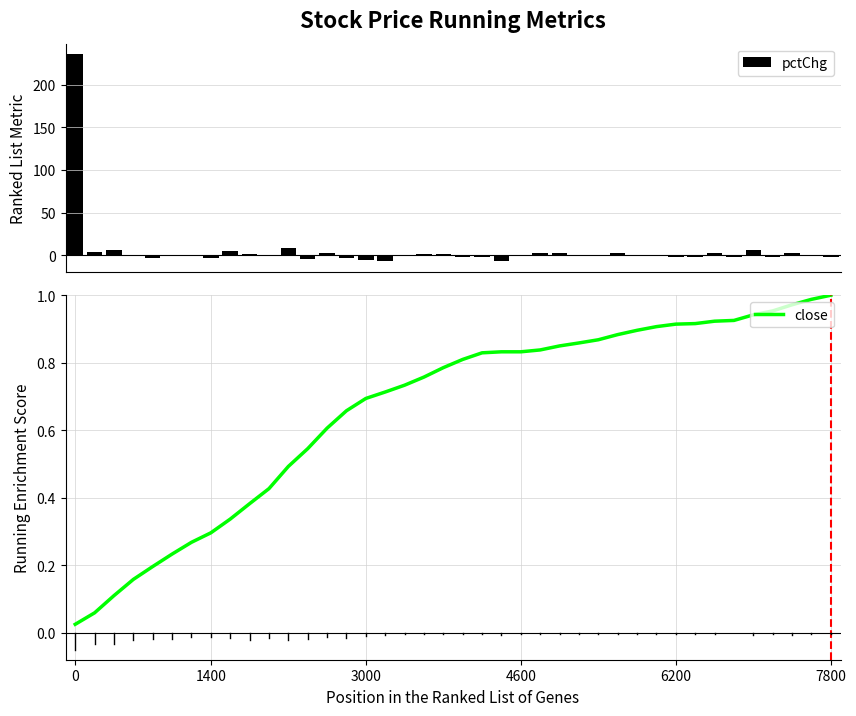

What is the maximum value shown in the chart?

235.7